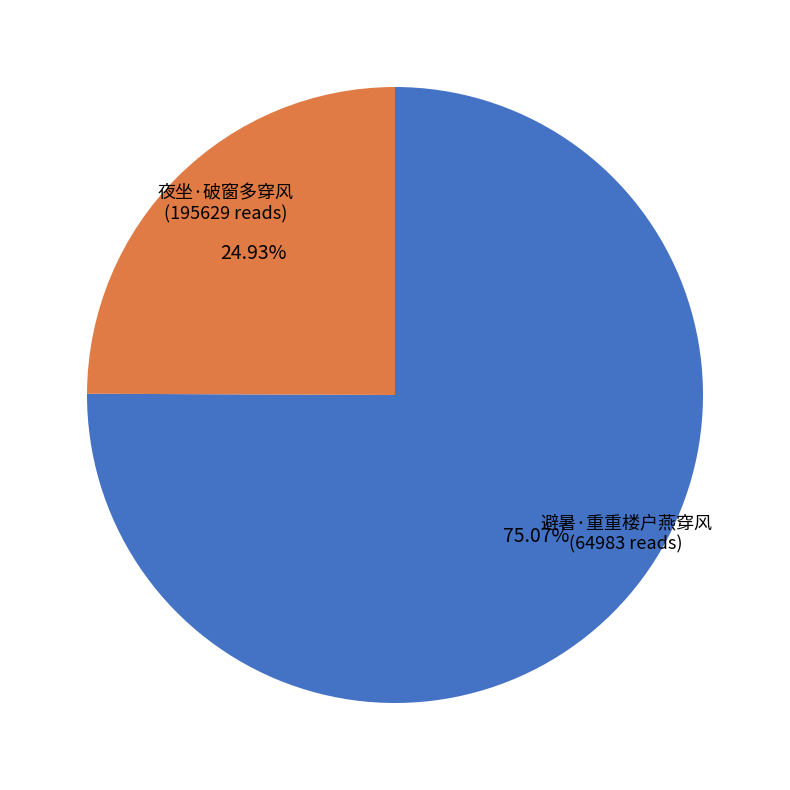

What percentage is the 夜坐·破窗多穿风 slice, to the nearest percent?

75%